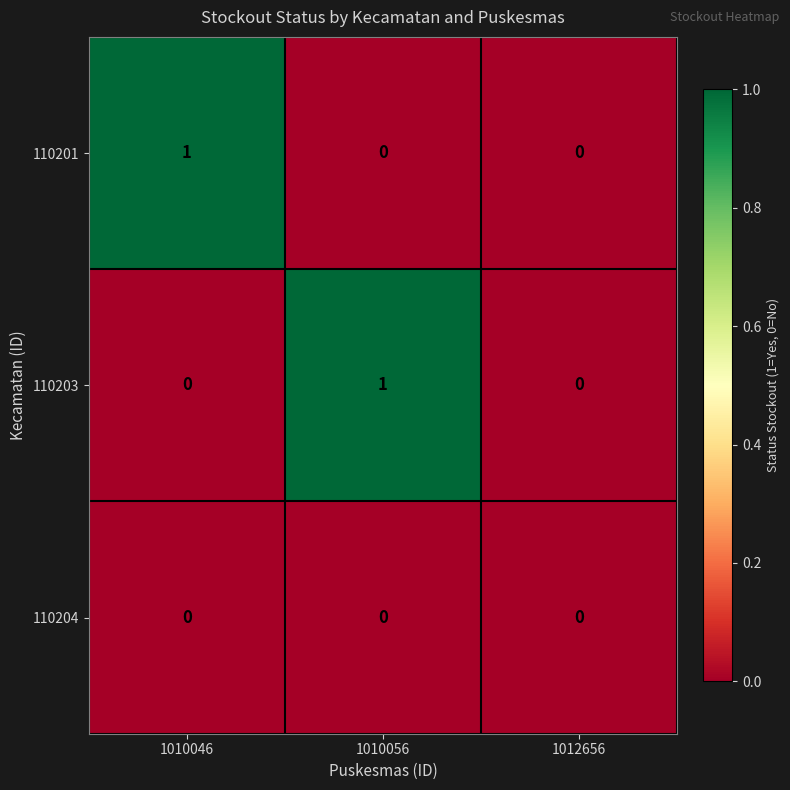

The 110203 series shows 1 at 1010046. True or false?

False